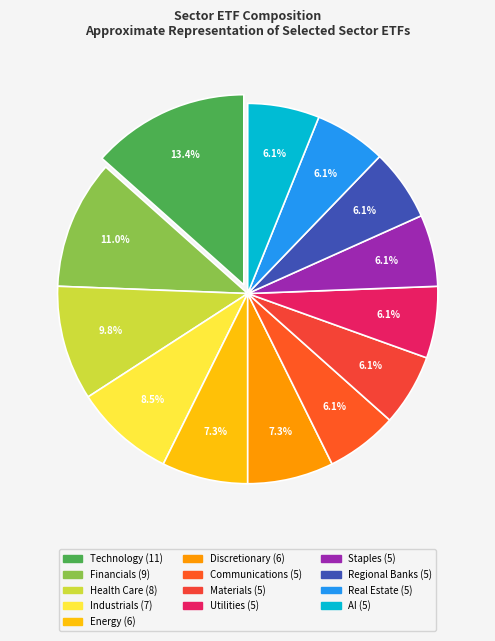

Which has a higher value, Utilities or Regional Banks?

Utilities